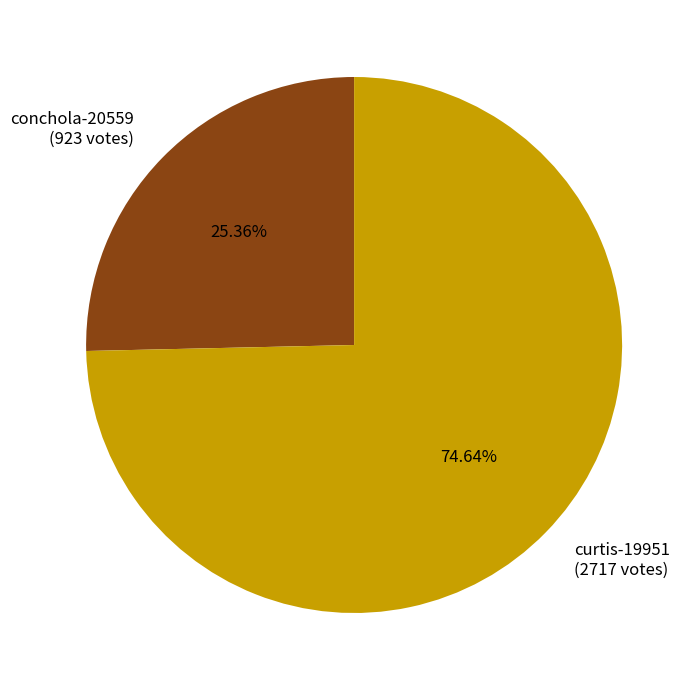

What percentage do curtis-19951 and conchola-20559 together represent?

100.0%